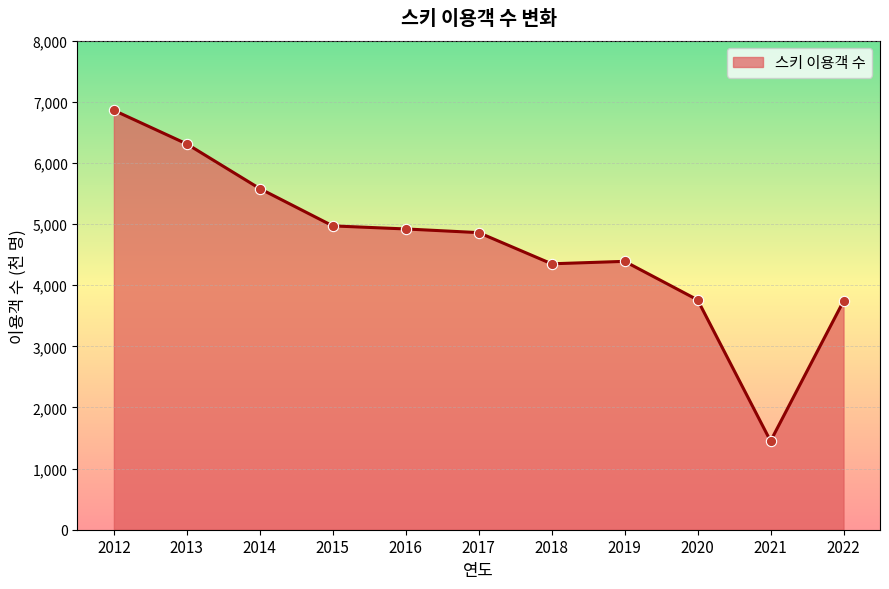

What is the change in value from 2017 to 2021?

-3410